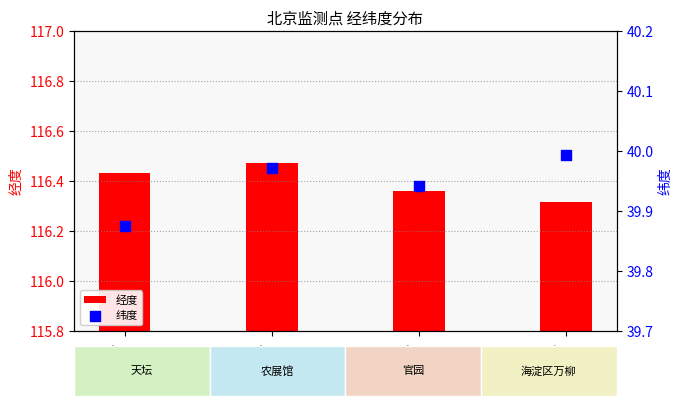

Rank the categories by 经度 value from highest to lowest.

1005A, 1004A, 1006A, 1007A